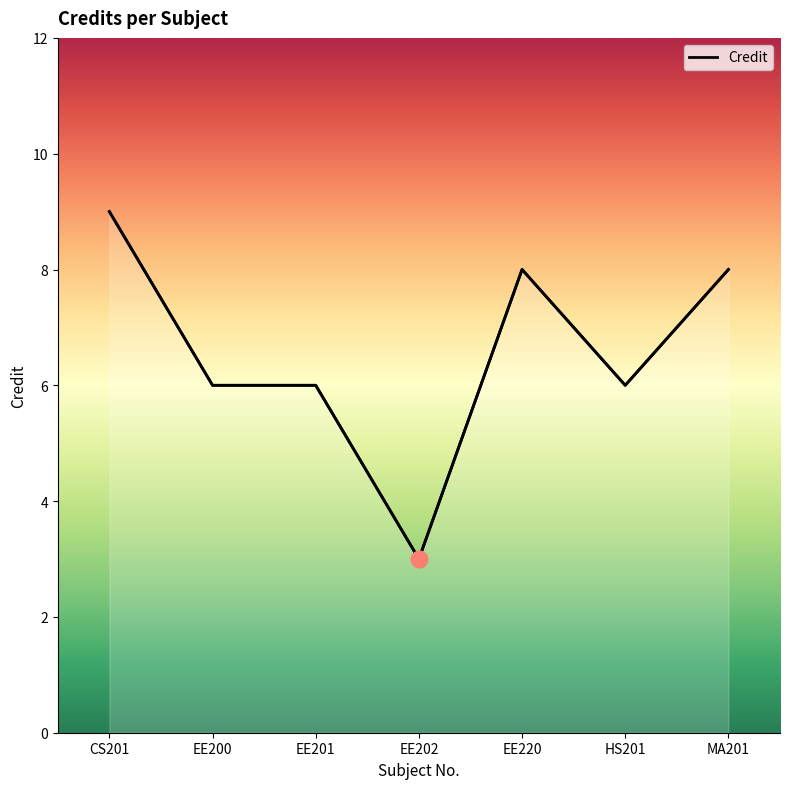

Which category has the lowest value across all series?

EE202